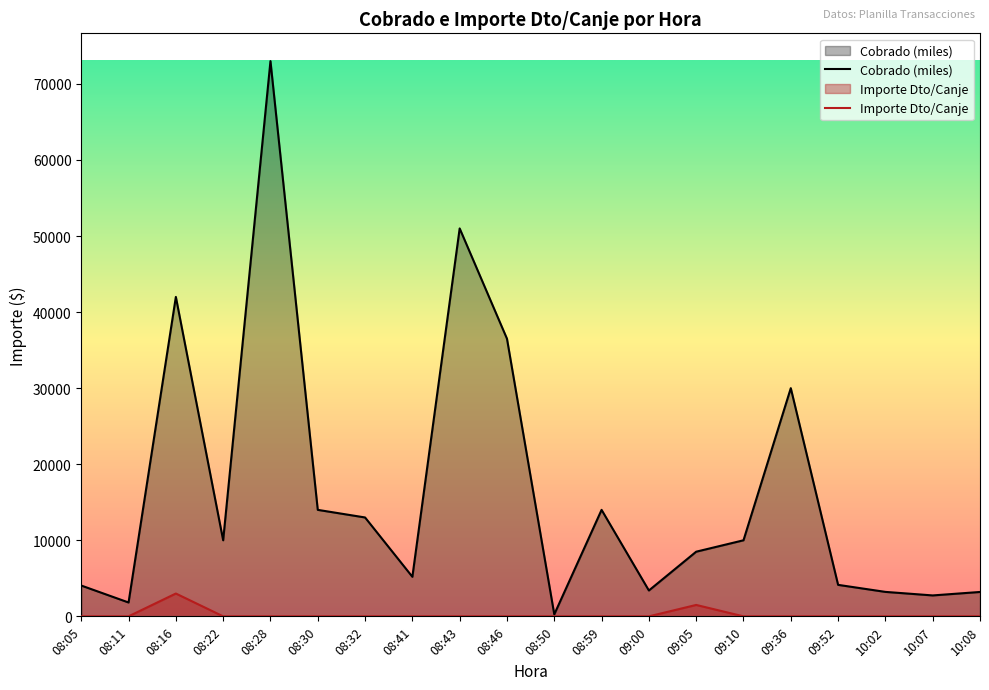

The Importe Dto/Canje series shows -1832.9 at 09:00. True or false?

False